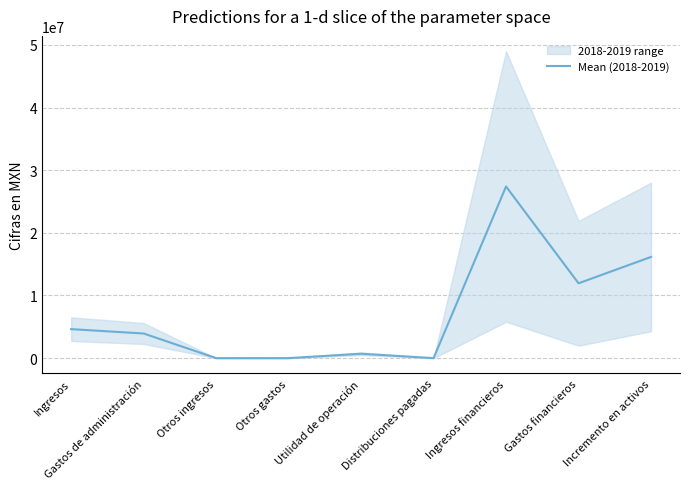

Reading right to left, extract all data points from this chart.

16150000	11943000	27396000	0	697000	0	0	3928500	4625500